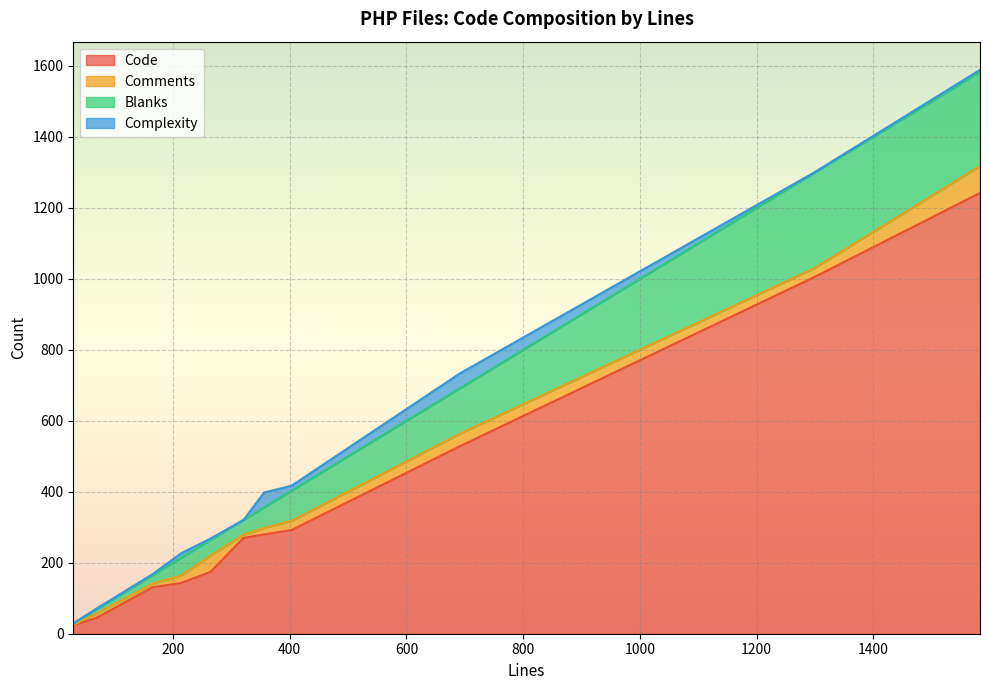

What are all the series names shown in the legend?

Code, Comments, Blanks, Complexity